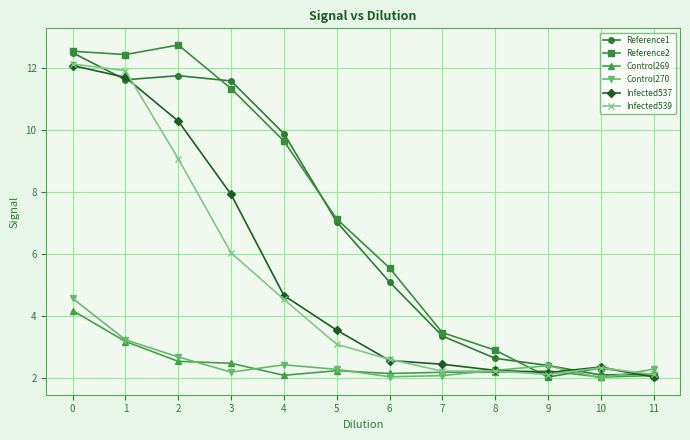

The Reference2 series shows 7.1 at 5. True or false?

True